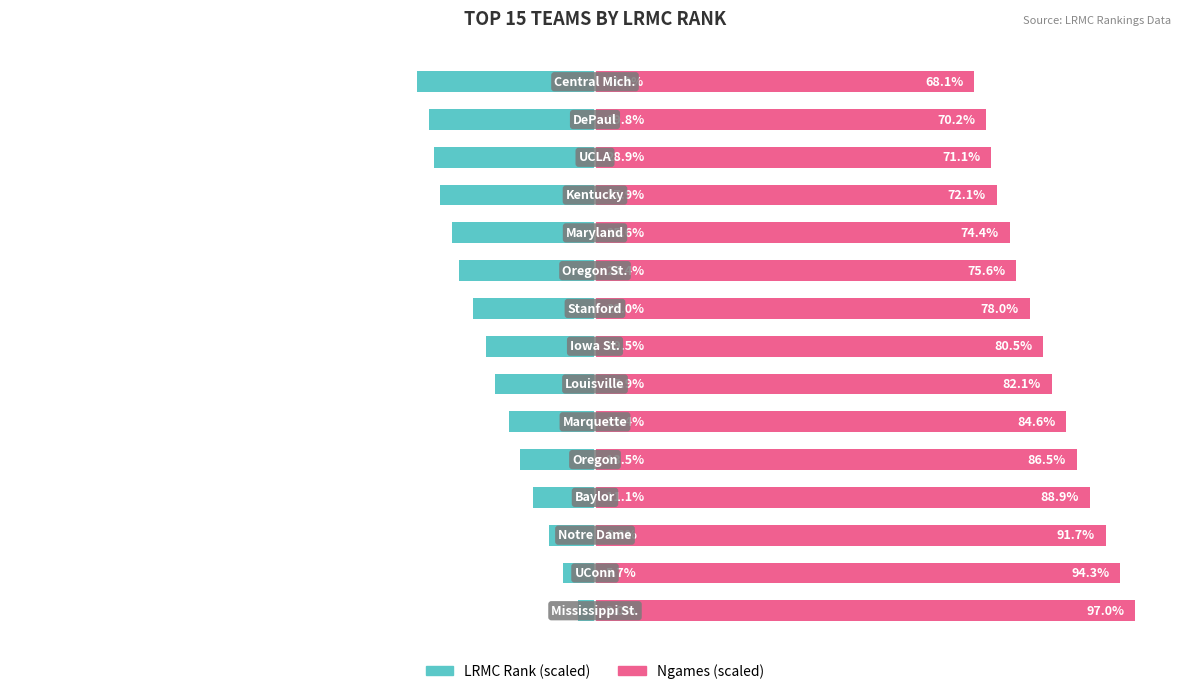

What is the difference between the highest and lowest values at 13?

100.0